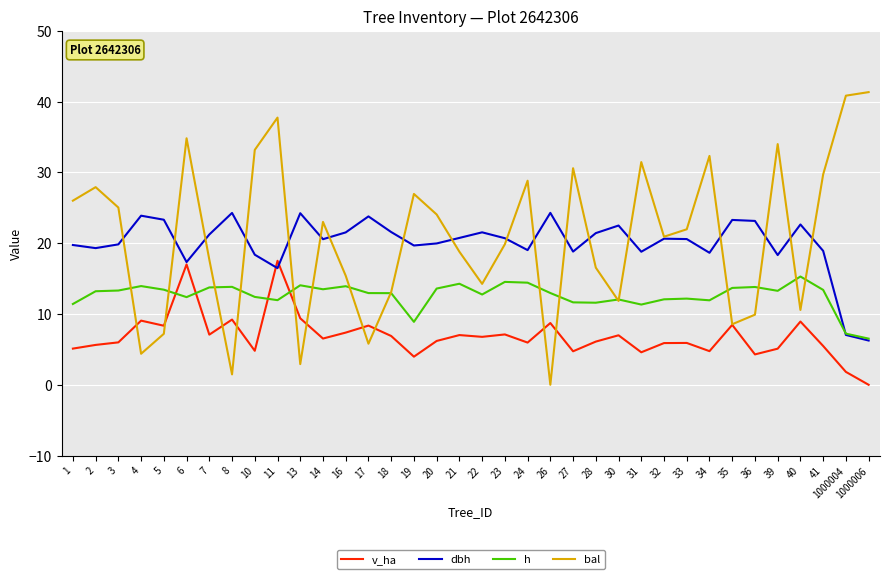

What value does the h series have at 34?

11.9